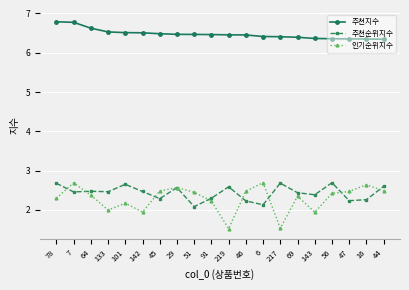

Is this an area chart (filled region under the line)?

No